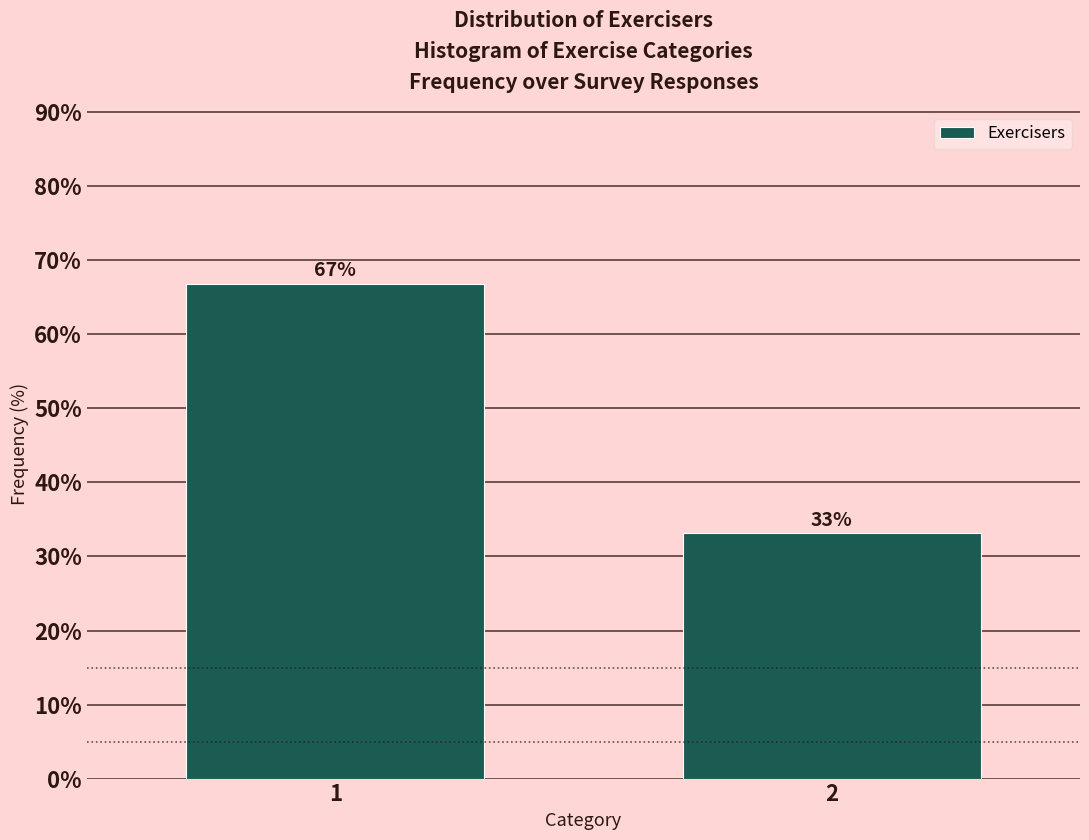

What is the ratio of the value at 2 to the value at 1?

0.5